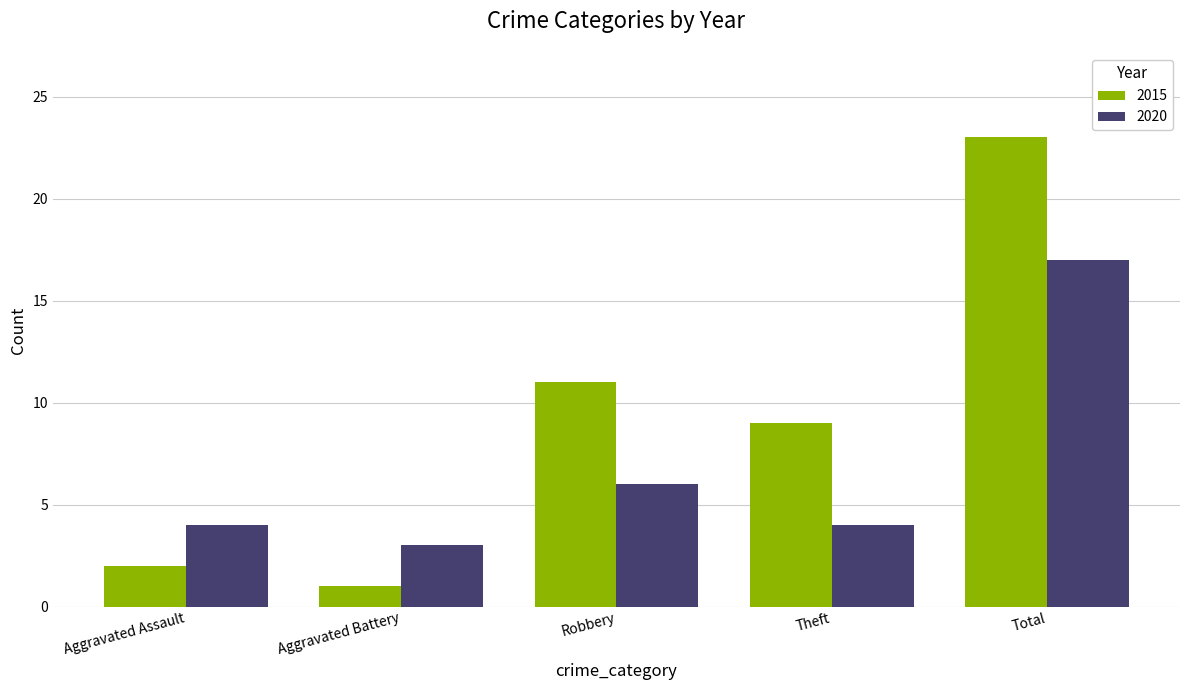

Which series has the largest total across all categories?

2015